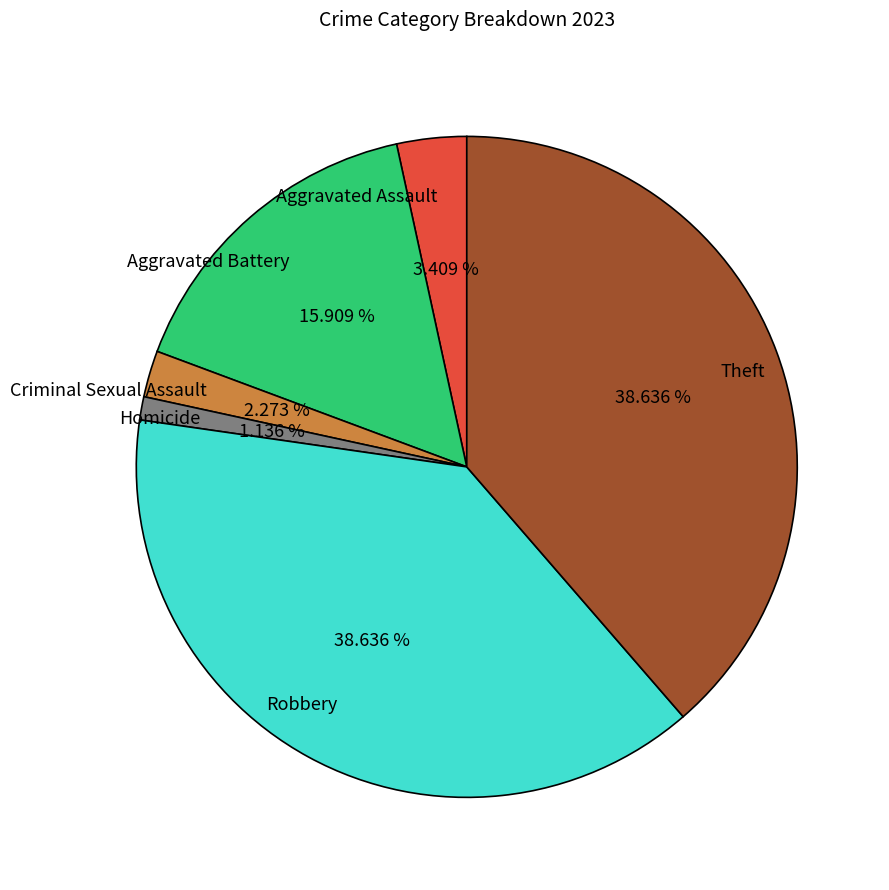

How many slices are in this pie chart?

6